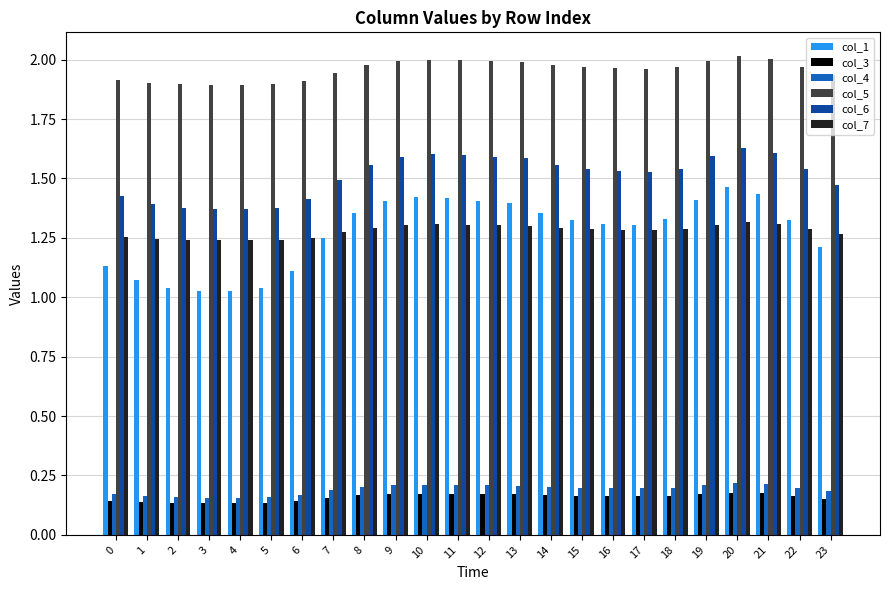

Is the value of col_1 at 14 greater than the value of col_6 at 23?

No